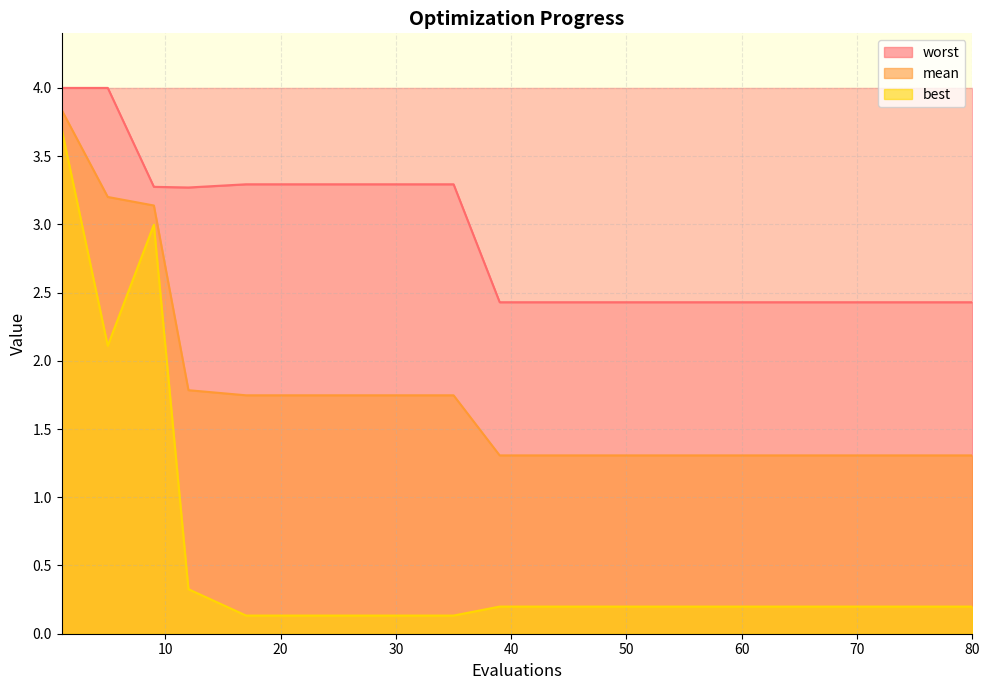

At how many categories does at least one series exceed 0?

20